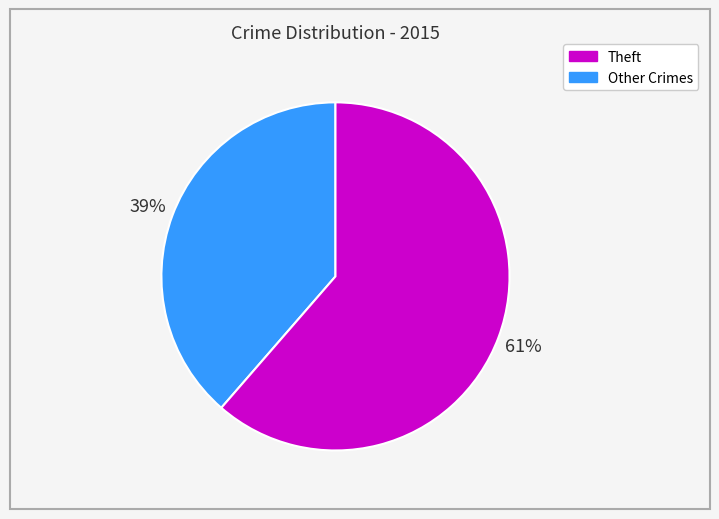

To the nearest percent, what is the average slice percentage?

50%